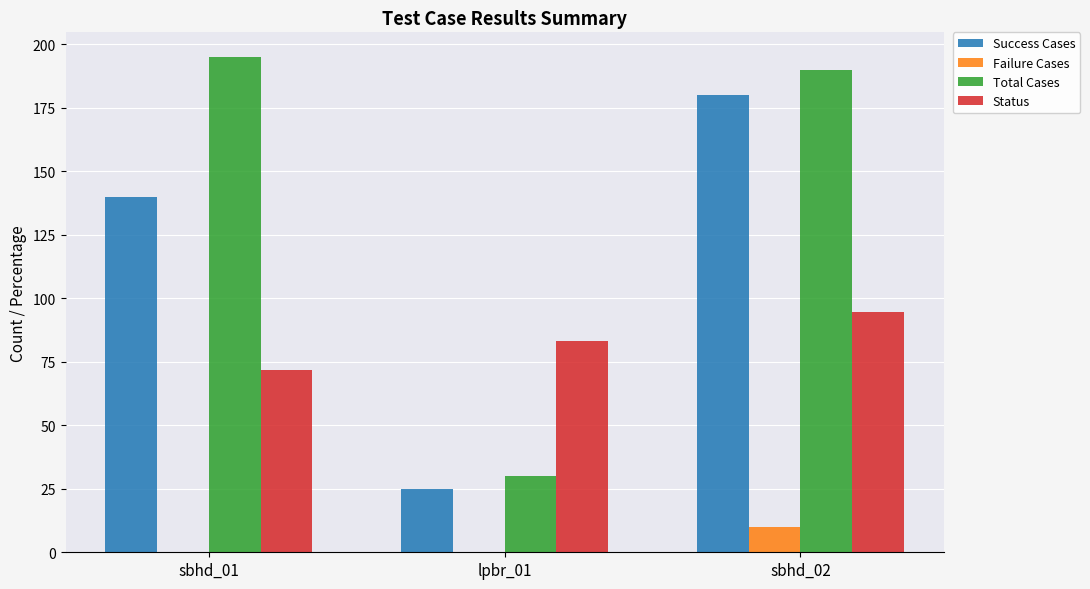

Is the value of Status at sbhd_02 greater than the value of Total Cases at sbhd_02?

No